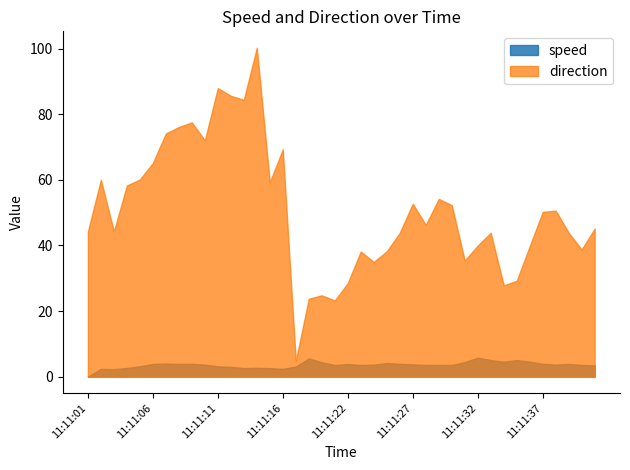

At which category does speed reach its first local valley?

11:11:03